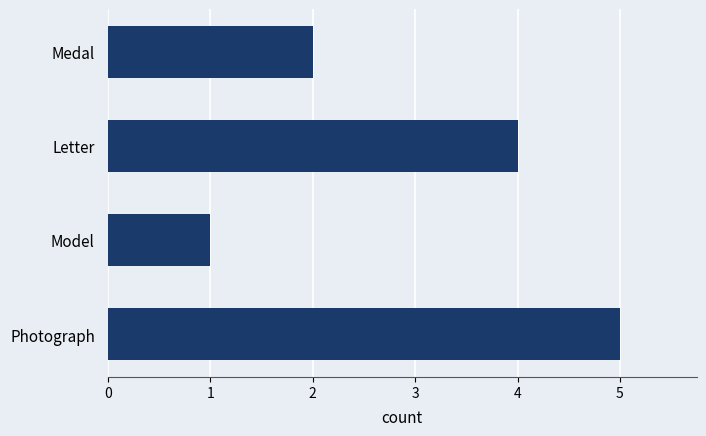

Reading bottom to top, list all the values displayed in this chart.

5	1	4	2